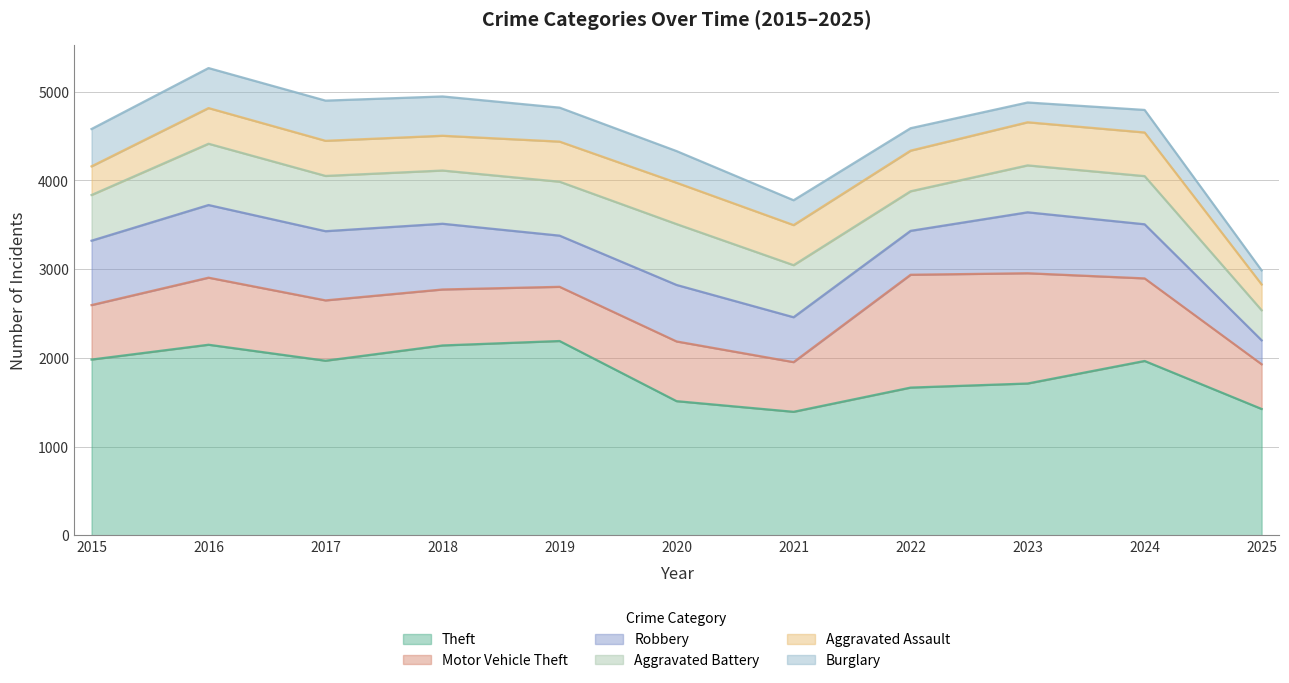

What is the sum of all Motor Vehicle Theft values?

8475